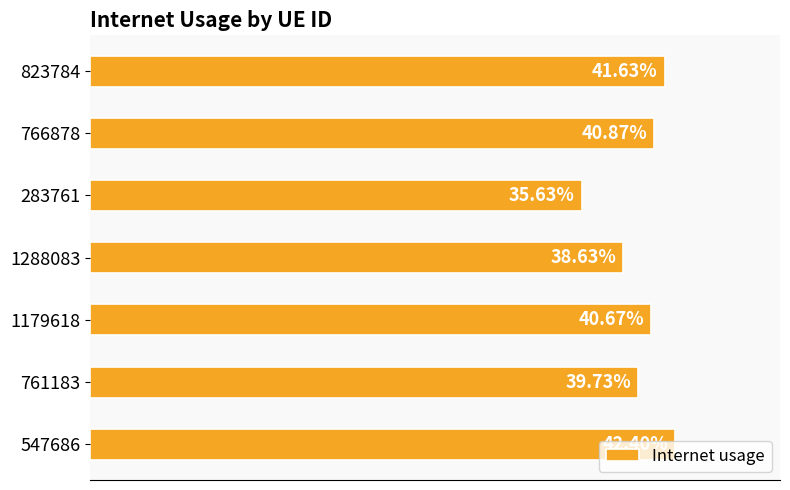

Are the bars horizontal?

Yes